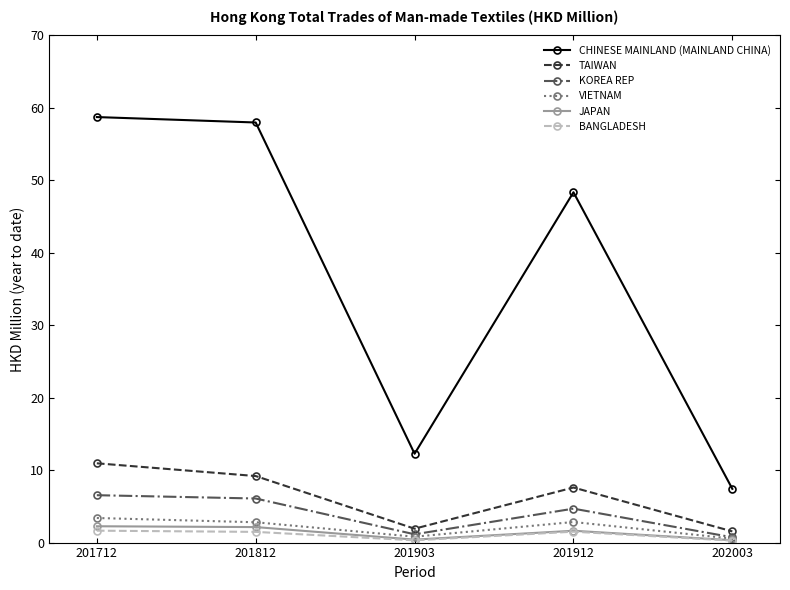

True or false: CHINESE MAINLAND (MAINLAND CHINA) and TAIWAN intersect in this chart.

False